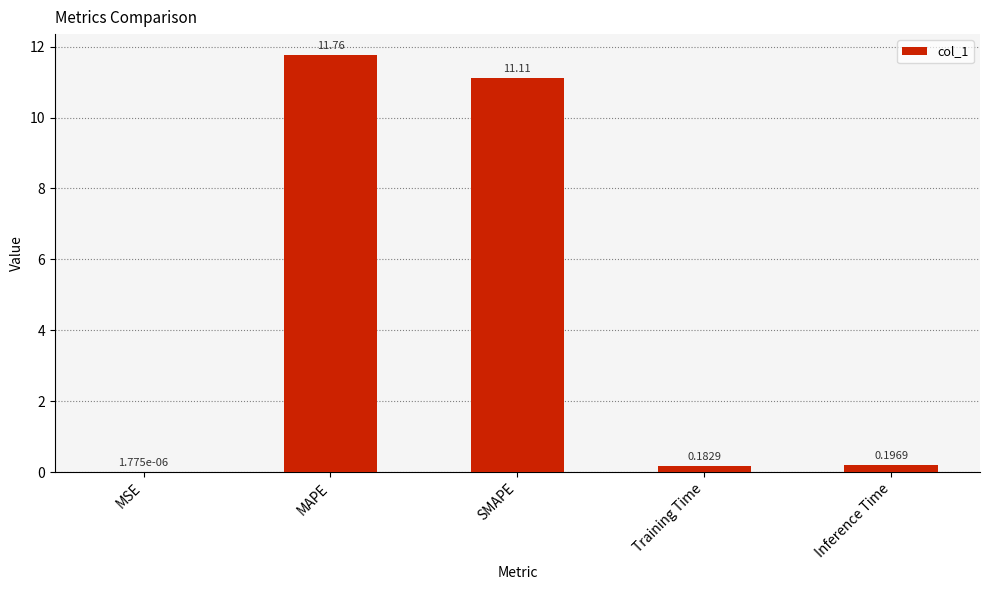

Between SMAPE and Inference Time, which is larger?

SMAPE